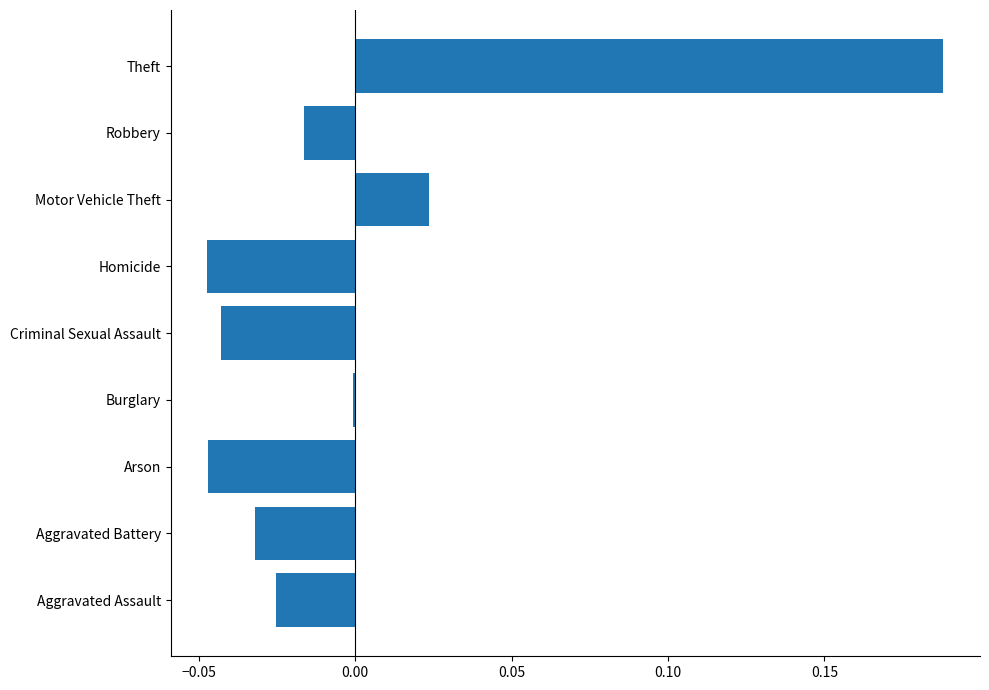

The chart shows a value of -0.0 at Aggravated Assault. True or false?

True